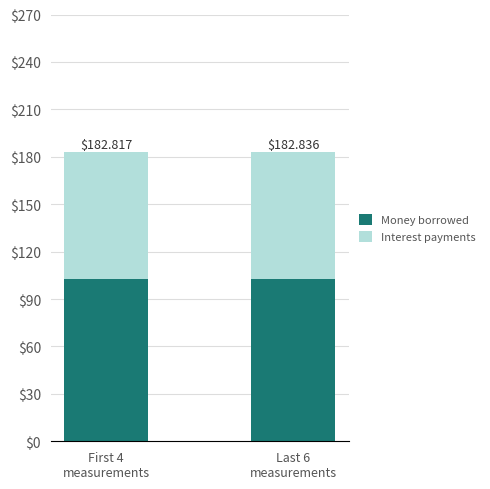

What are all the series names shown in the legend?

Money borrowed, Interest payments